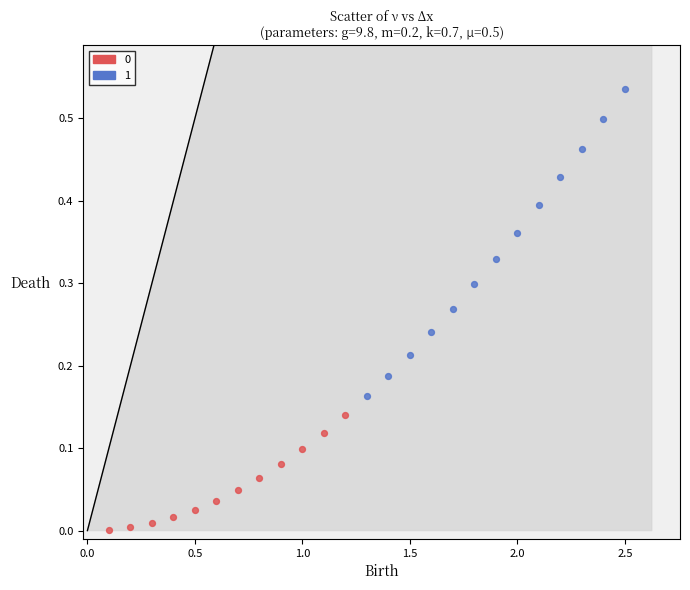

Which series contains the highest Y value?

1